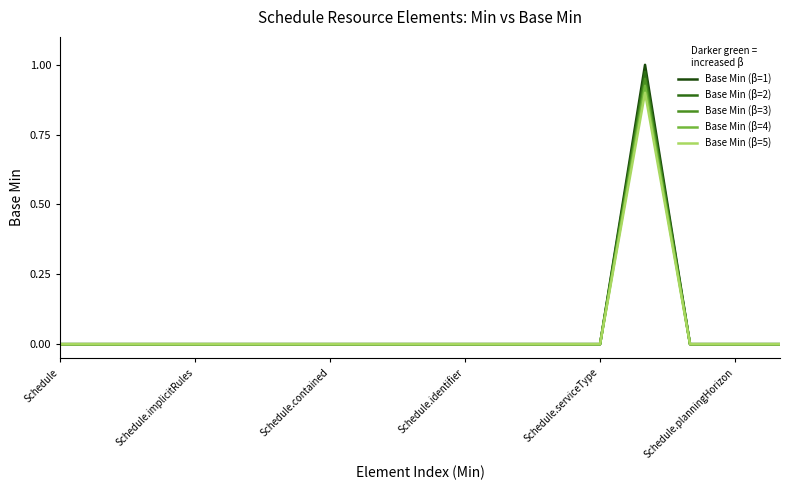

Which series has the widest spread of values?

Base Min (β=1)